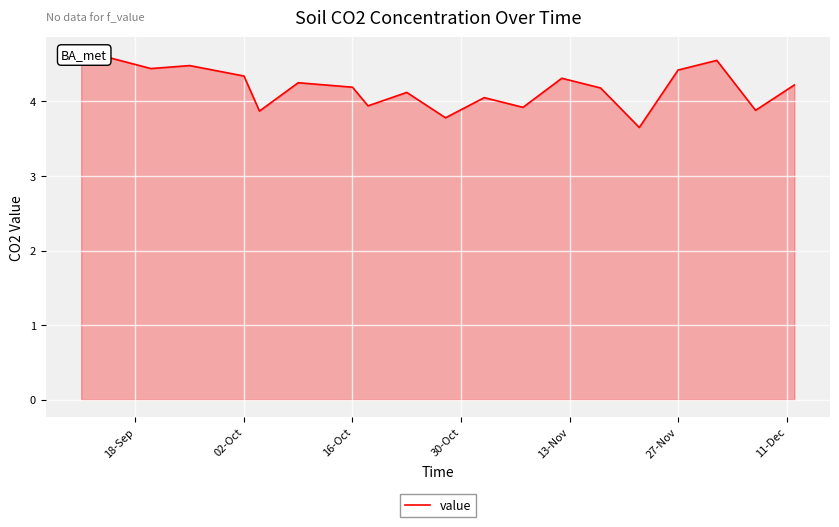

Is it true that the value at 11 is 1.7?

False